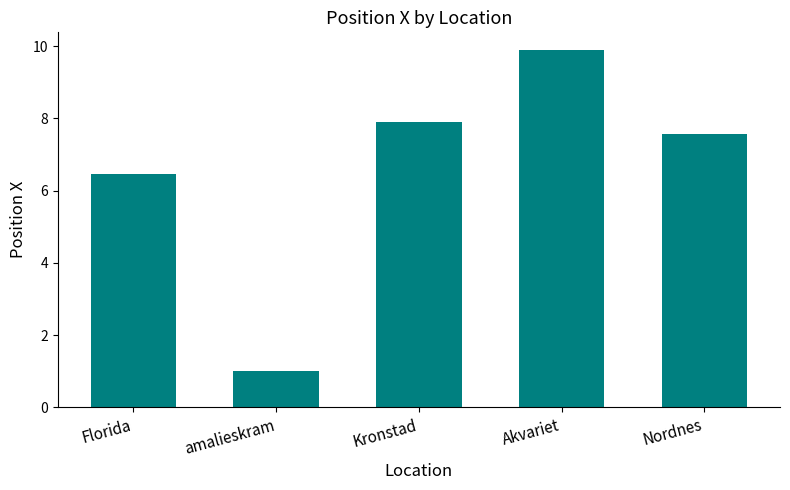

How many values exceed 7?

3